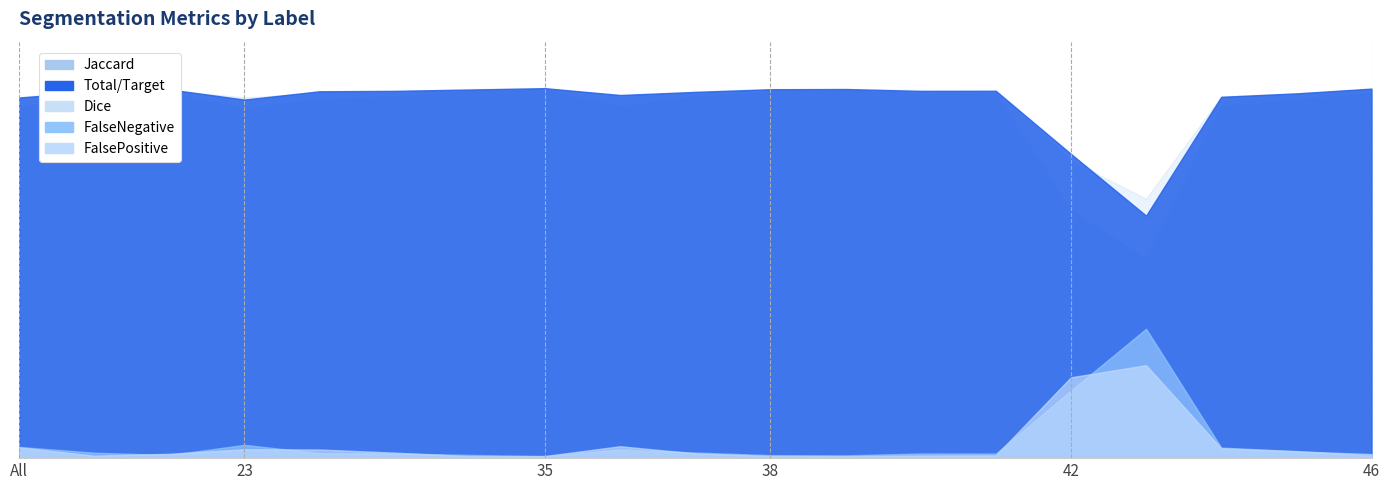

At which category does Dice reach its first local valley?

23